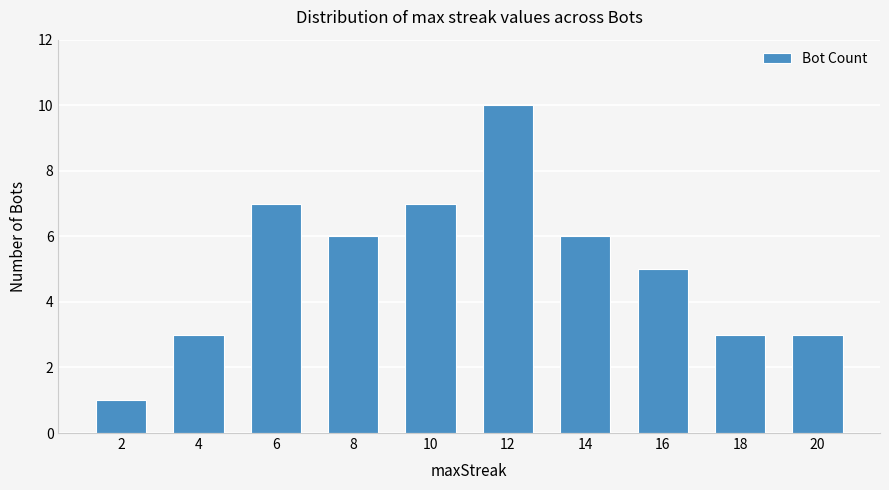

Reading left to right, what are all the values shown in this chart?

1	3	7	6	7	10	6	5	3	3